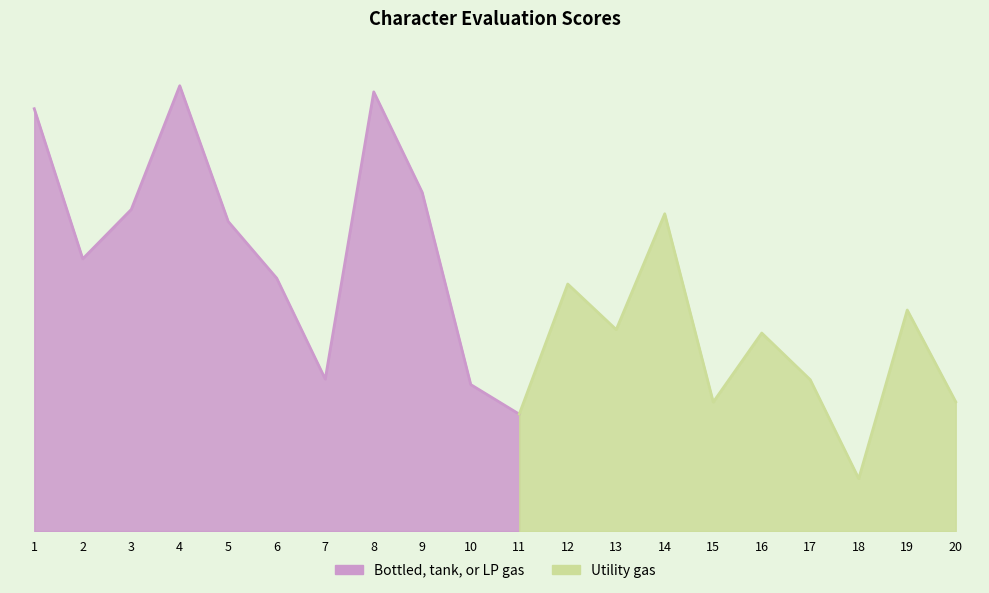

Is it true that the value at 6 is 51.6?

True